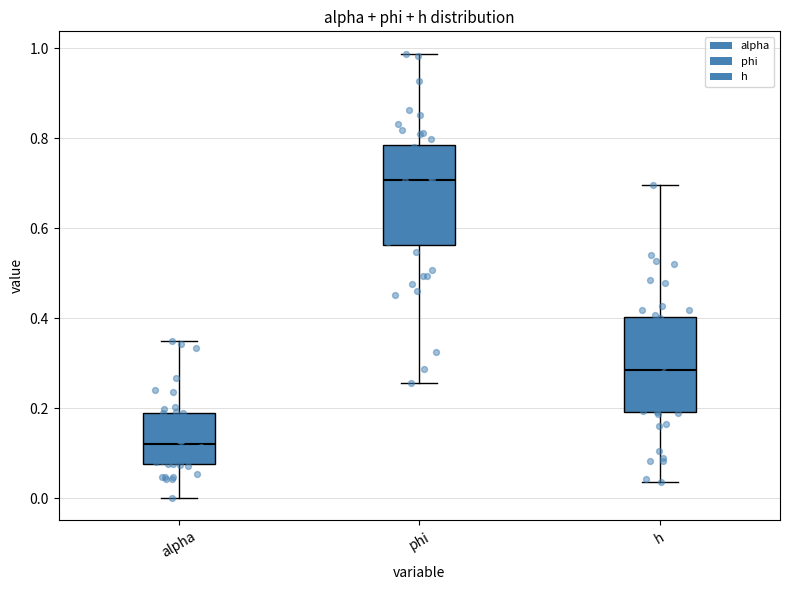

Reading left to right, read every box against the y-axis: the position of its median line, the range the box covers, and the ends of its whiskers. The values are not printed on the chart, so give them approximately, as read against the axis.

alpha: median 0.12, box 0.08 to 0.18, whiskers 0.00 to 0.36
phi: median 0.70, box 0.56 to 0.78, whiskers 0.26 to 0.98
h: median 0.28, box 0.20 to 0.40, whiskers 0.04 to 0.70